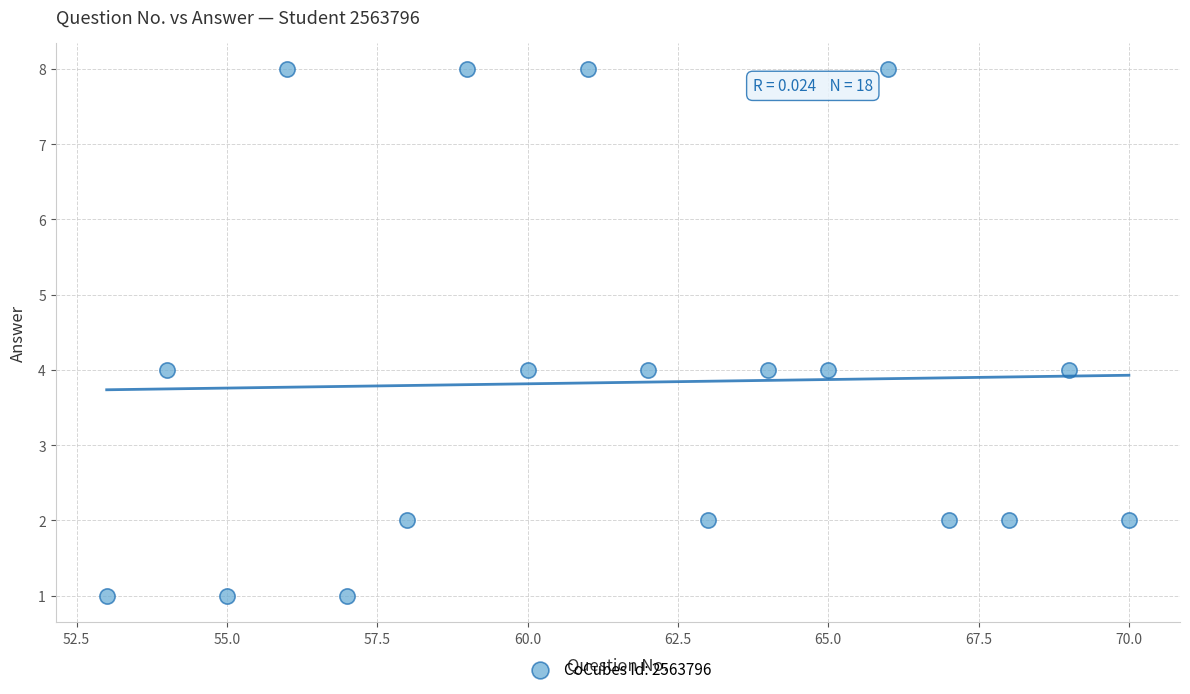

What is the range of Y values (max minus min)?

7